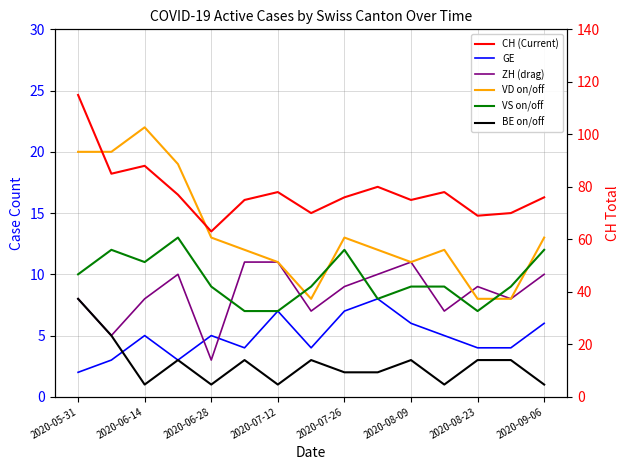

Is this an area chart (filled region under the line)?

No